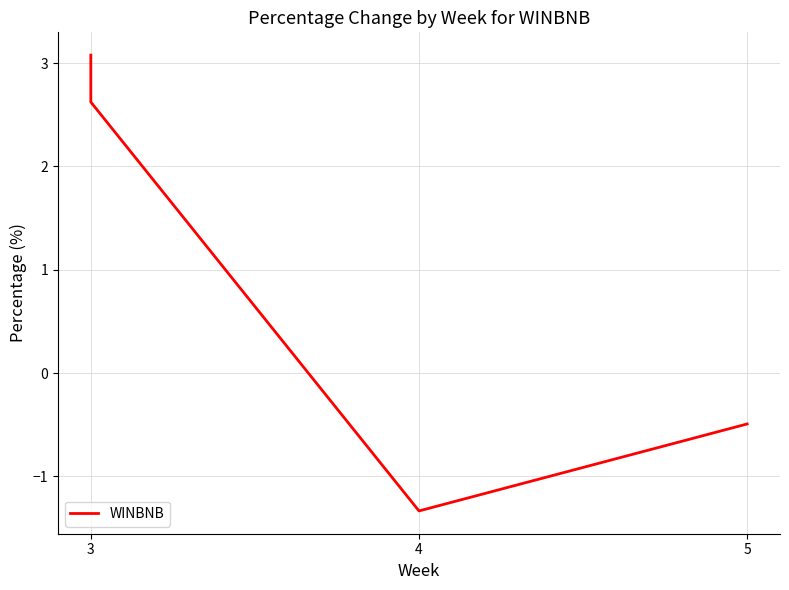

How many lines are shown in the chart?

1